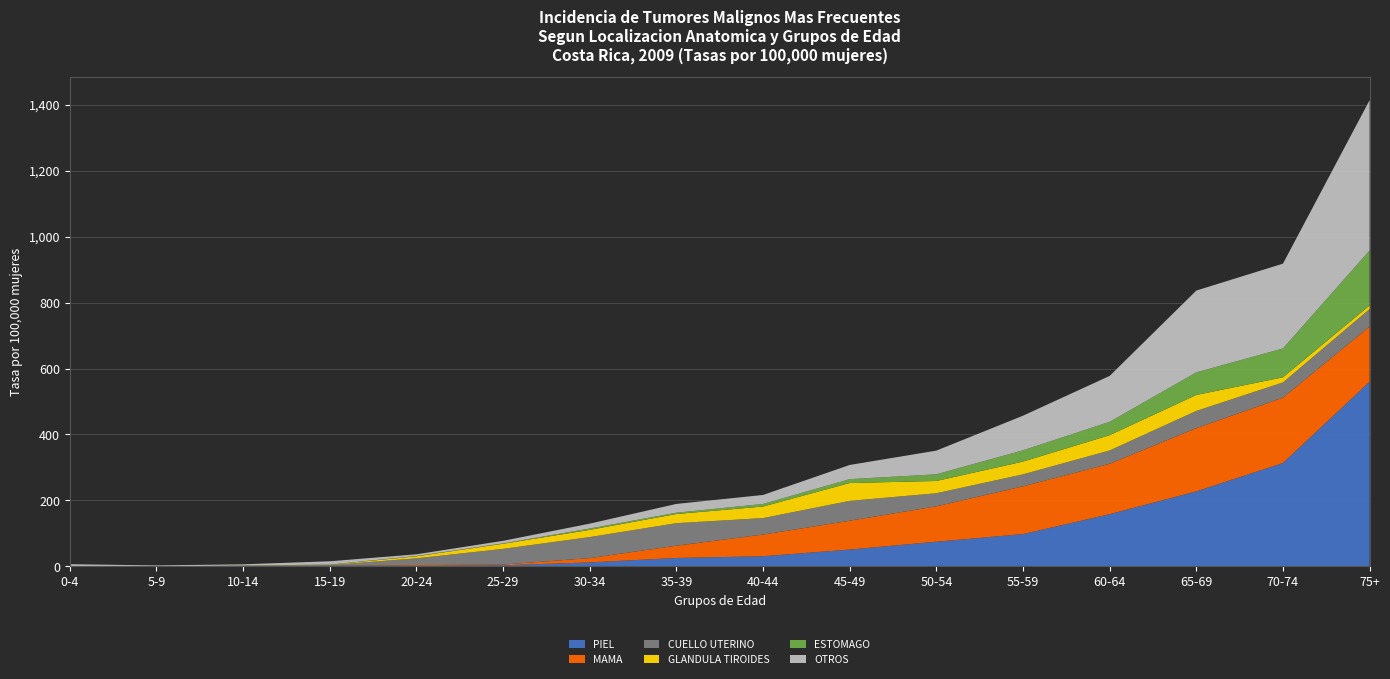

Reading right to left, transcribe all the data shown in this chart.

PIEL: 75+=560.2	70-74=313.7	65-69=227.7	60-64=158.6	55-59=98.2	50-54=75.1	45-49=51.3	40-44=31.1	35-39=25.9	30-34=12.4	25-29=3.6	20-24=1.9	15-19=1.9	10-14=1.5	5-9=0.0	0-4=0.0
MAMA: 75+=167.0	70-74=198.0	65-69=191.4	60-64=152.6	55-59=144.6	50-54=107.2	45-49=87.3	40-44=65.5	35-39=37.1	30-34=13.0	25-29=2.1	20-24=2.3	15-19=0.0	10-14=0.0	5-9=0.0	0-4=0.0
CUELLO UTERINO: 75+=53.1	70-74=46.3	65-69=52.4	60-64=40.4	55-59=36.4	50-54=39.7	45-49=60.3	40-44=50.0	35-39=68.3	30-34=63.7	25-29=47.7	20-24=20.5	15-19=2.4	10-14=1.0	5-9=0.0	0-4=0.0
GLANDULA TIROIDES: 75+=10.6	70-74=15.4	65-69=48.4	60-64=46.4	55-59=38.6	50-54=37.1	45-49=54.0	40-44=35.0	35-39=27.8	30-34=21.8	25-29=15.5	20-24=6.1	15-19=1.0	10-14=0.5	5-9=0.0	0-4=0.0
ESTOMAGO: 75+=167.0	70-74=87.4	65-69=68.5	60-64=40.4	55-59=34.2	50-54=20.3	45-49=11.8	40-44=7.8	35-39=4.0	30-34=4.1	25-29=1.0	20-24=0.9	15-19=0.5	10-14=0.0	5-9=0.0	0-4=0.0
OTROS: 75+=455.5	70-74=257.1	65-69=247.8	60-64=139.2	55-59=104.9	50-54=71.7	45-49=43.0	40-44=27.3	35-39=26.5	30-34=14.8	25-29=7.8	20-24=5.1	15-19=10.0	10-14=3.5	5-9=3.3	0-4=6.9